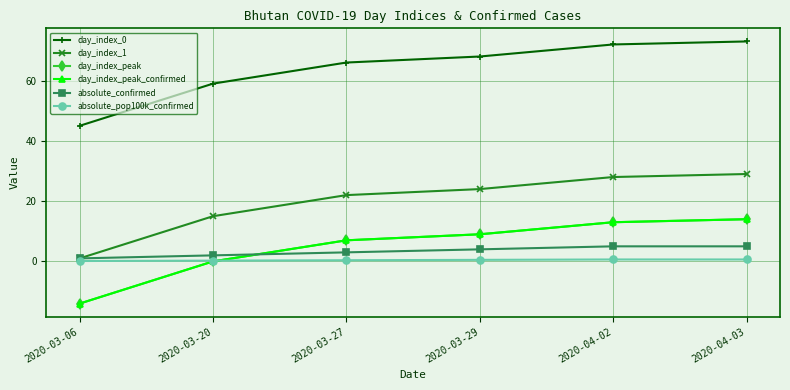

Reading right to left, what are all the values shown in this chart?

day_index_0: 2020-04-03=73.0	2020-04-02=72.0	2020-03-29=68.0	2020-03-27=66.0	2020-03-20=59.0	2020-03-06=45.0
day_index_1: 2020-04-03=29.0	2020-04-02=28.0	2020-03-29=24.0	2020-03-27=22.0	2020-03-20=15.0	2020-03-06=1.0
day_index_peak: 2020-04-03=14.0	2020-04-02=13.0	2020-03-29=9.0	2020-03-27=7.0	2020-03-20=0.0	2020-03-06=-14.0
day_index_peak_confirmed: 2020-04-03=14.0	2020-04-02=13.0	2020-03-29=9.0	2020-03-27=7.0	2020-03-20=0.0	2020-03-06=-14.0
absolute_confirmed: 2020-04-03=5.0	2020-04-02=5.0	2020-03-29=4.0	2020-03-27=3.0	2020-03-20=2.0	2020-03-06=1.0
absolute_pop100k_confirmed: 2020-04-03=0.6	2020-04-02=0.6	2020-03-29=0.5	2020-03-27=0.4	2020-03-20=0.3	2020-03-06=0.1